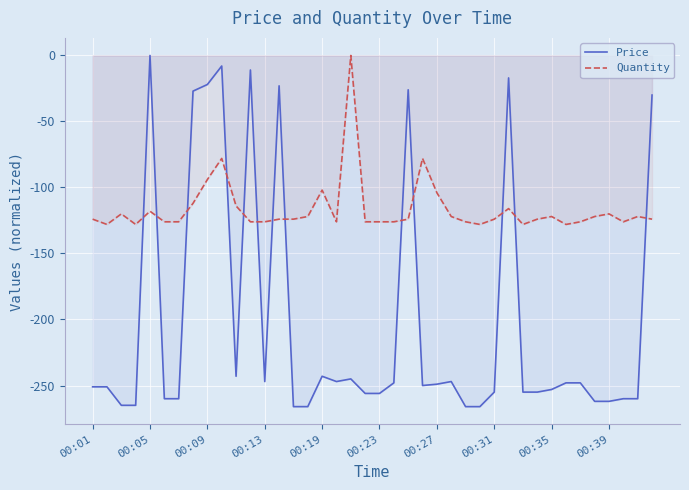

Reading left to right, list all the values displayed in this chart.

Price: -251.0	-251.0	-265.0	-265.0	0.0	-260.0	-260.0	-27.0	-22.0	-8.0	-243.0	-11.0	-247.0	-23.0	-266.0	-266.0	-243.0	-247.0	-245.0	-256.0	-256.0	-248.0	-26.0	-250.0	-249.0	-247.0	-266.0	-266.0	-255.0	-17.0	-255.0	-255.0	-253.0	-248.0	-248.0	-262.0	-262.0	-260.0	-260.0	-30.0
Quantity: -124.0	-128.0	-120.0	-128.0	-118.0	-126.0	-126.0	-112.0	-94.0	-78.0	-114.0	-126.0	-126.0	-124.0	-124.0	-122.0	-102.0	-126.0	0.0	-126.0	-126.0	-126.0	-124.0	-78.0	-104.0	-122.0	-126.0	-128.0	-124.0	-116.0	-128.0	-124.0	-122.0	-128.0	-126.0	-122.0	-120.0	-126.0	-122.0	-124.0